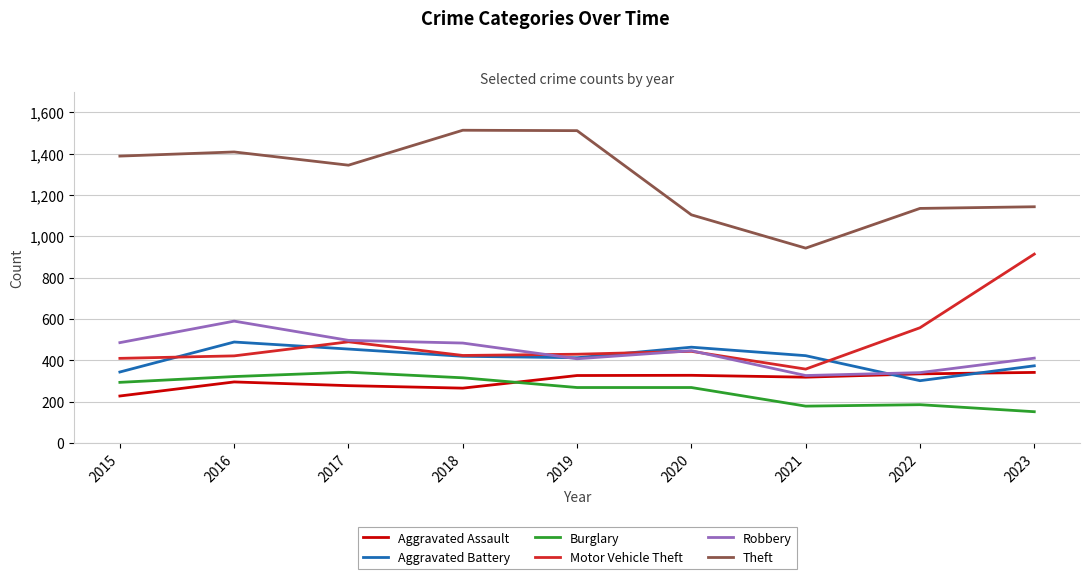

Which category has the lowest value across all series?

2023